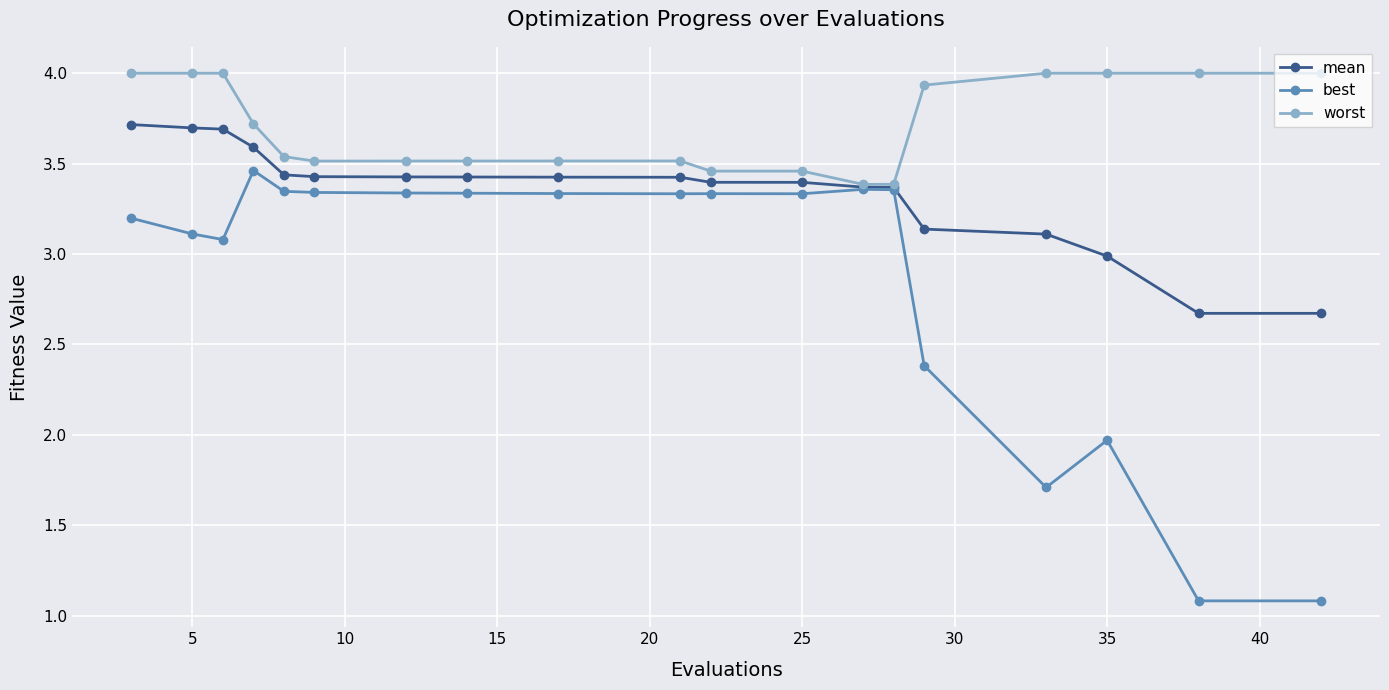

Which series has the widest spread of values?

best